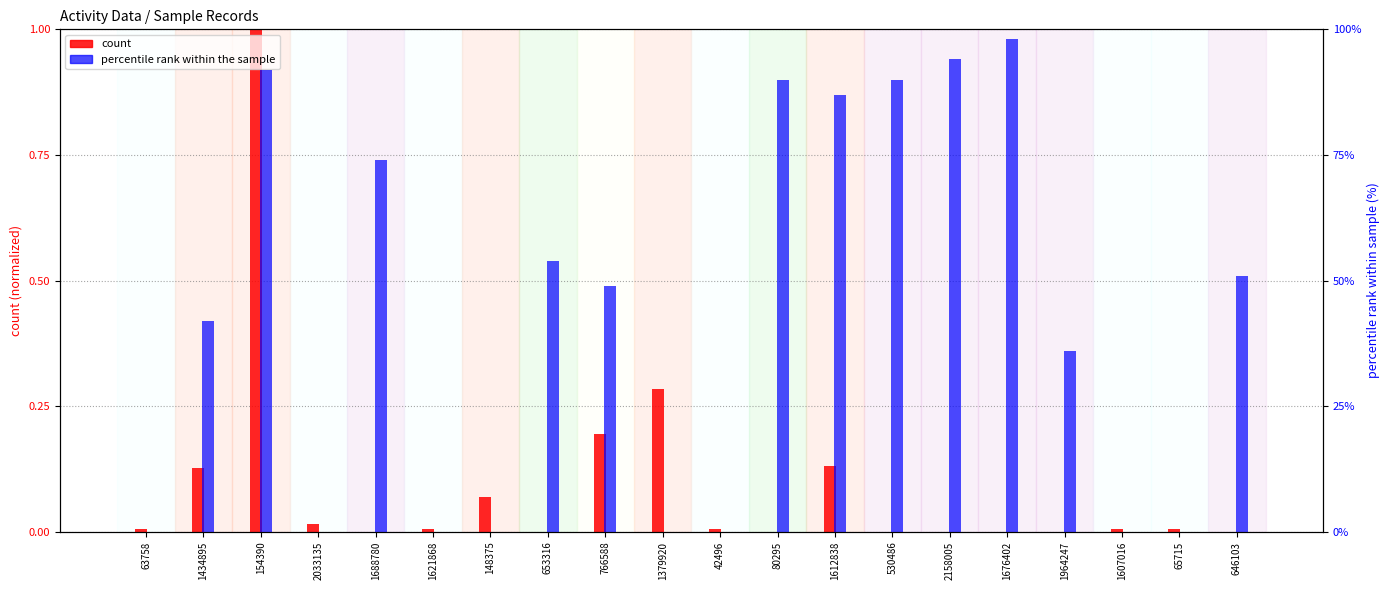

How many bars are there in total?

40